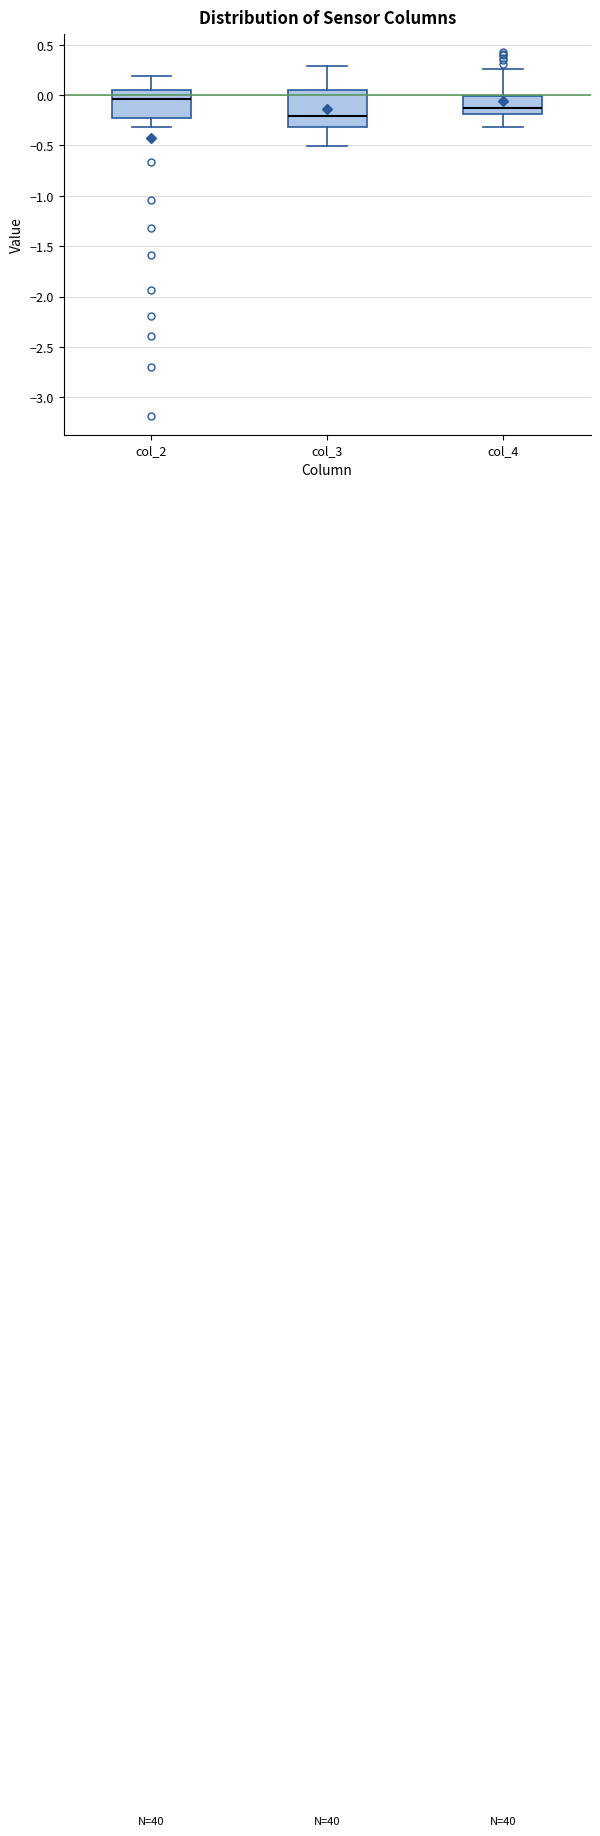

Reading left to right, transcribe this box plot: for each box, give where its median line is, the range the box spans, and where its two whiskers end, as read against the y-axis. The values are not printed on the chart, so give them approximately, as read against the axis.

col_2: median -0.05, box -0.20 to 0.05, whiskers -0.30 to 0.20
col_3: median -0.20, box -0.30 to 0.05, whiskers -0.50 to 0.30
col_4: median -0.15, box -0.20 to 0.00, whiskers -0.30 to 0.25